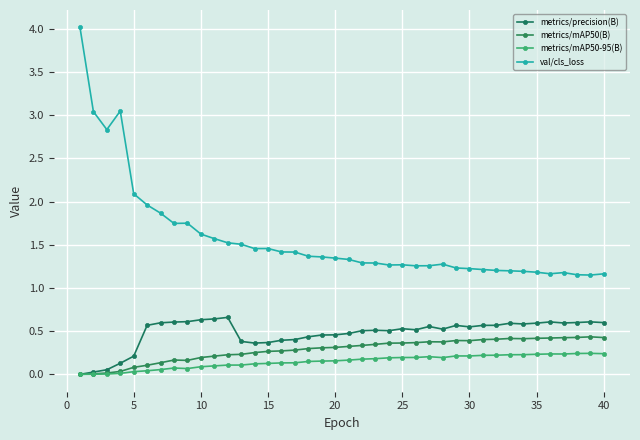

What is the difference between the maximum and minimum values in the val/cls_loss series?

2.9